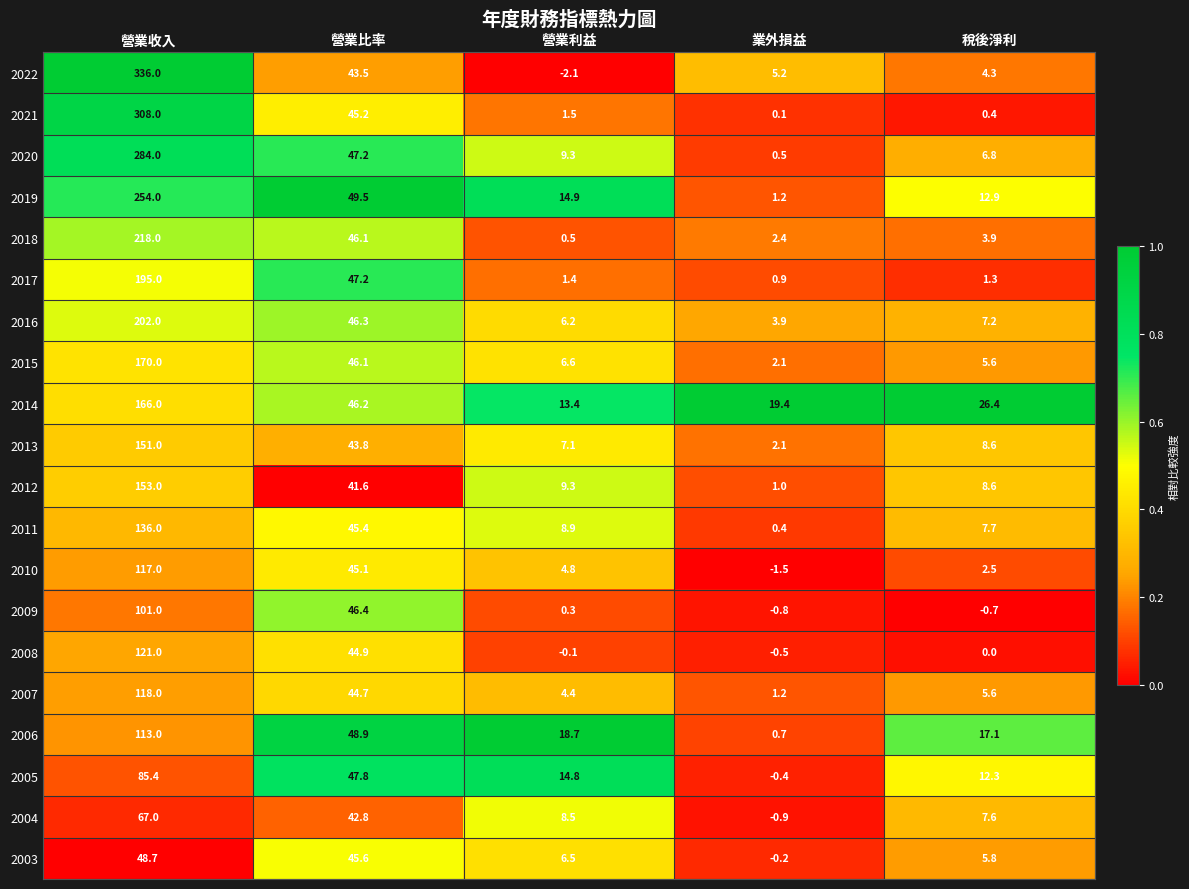

What value does the 2019 series have at 營業收入?

254.0